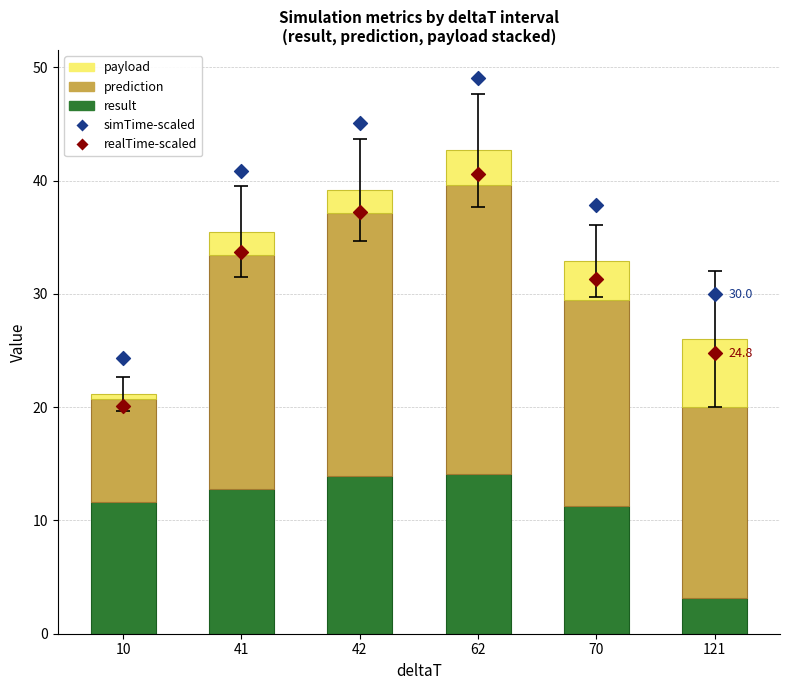

What are all the series names shown in the legend?

result, prediction, payload, simTime-scaled, realTime-scaled